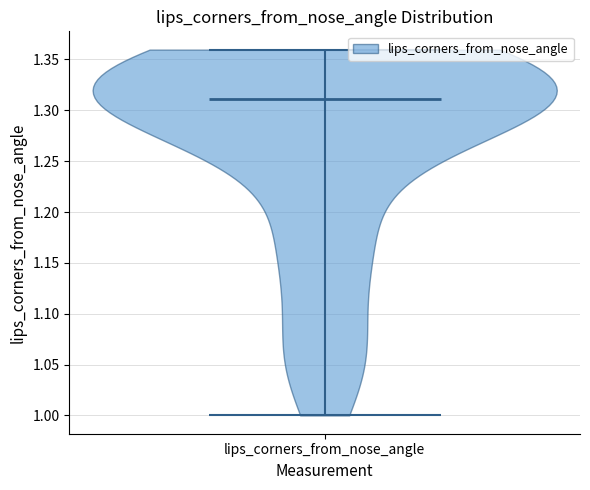

What is the lowest point the violin for lips_corners_from_nose_angle reaches on the y-axis? The values are not printed on the chart, so give them approximately, as read against the axis.

1.00